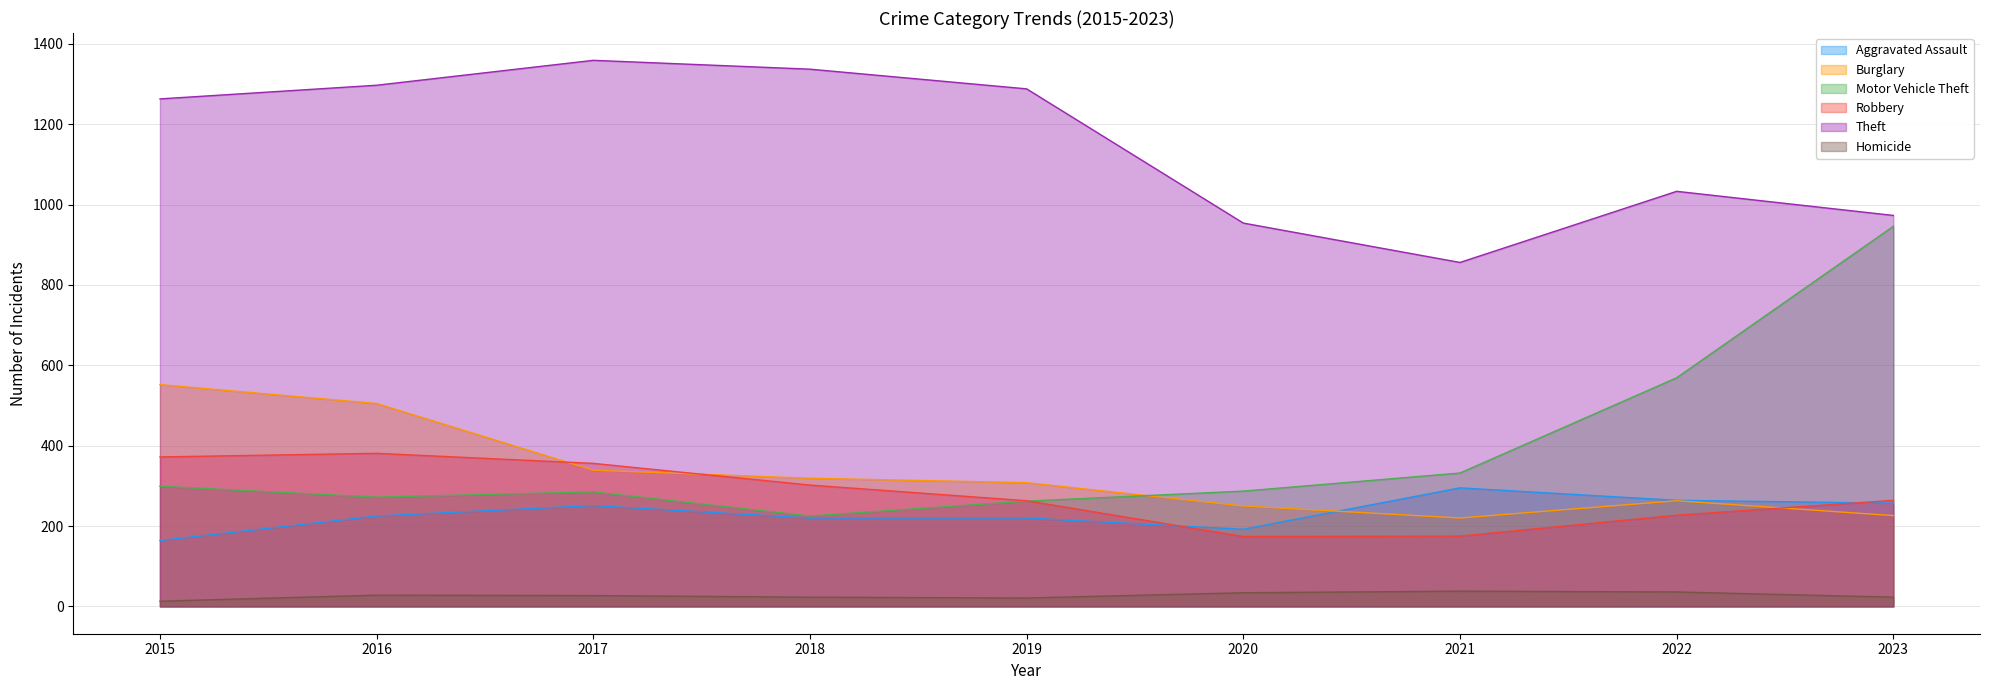

What is the value of the Aggravated Assault point at the 3rd from the left?

251